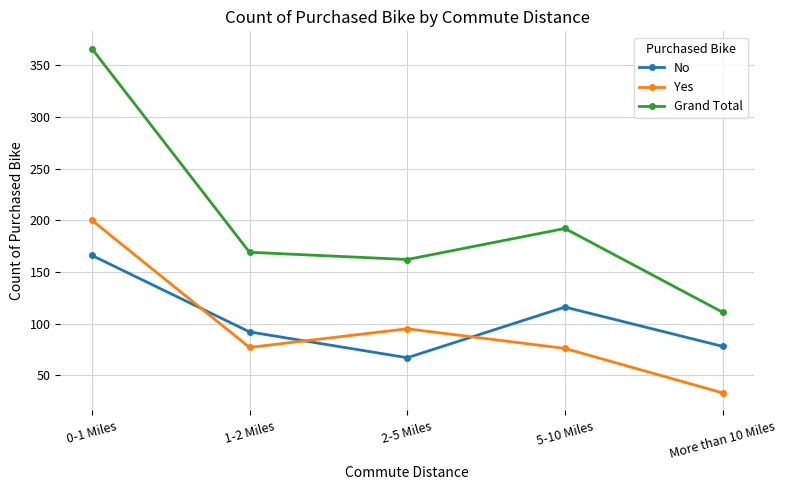

How many categories are shown in the chart?

5